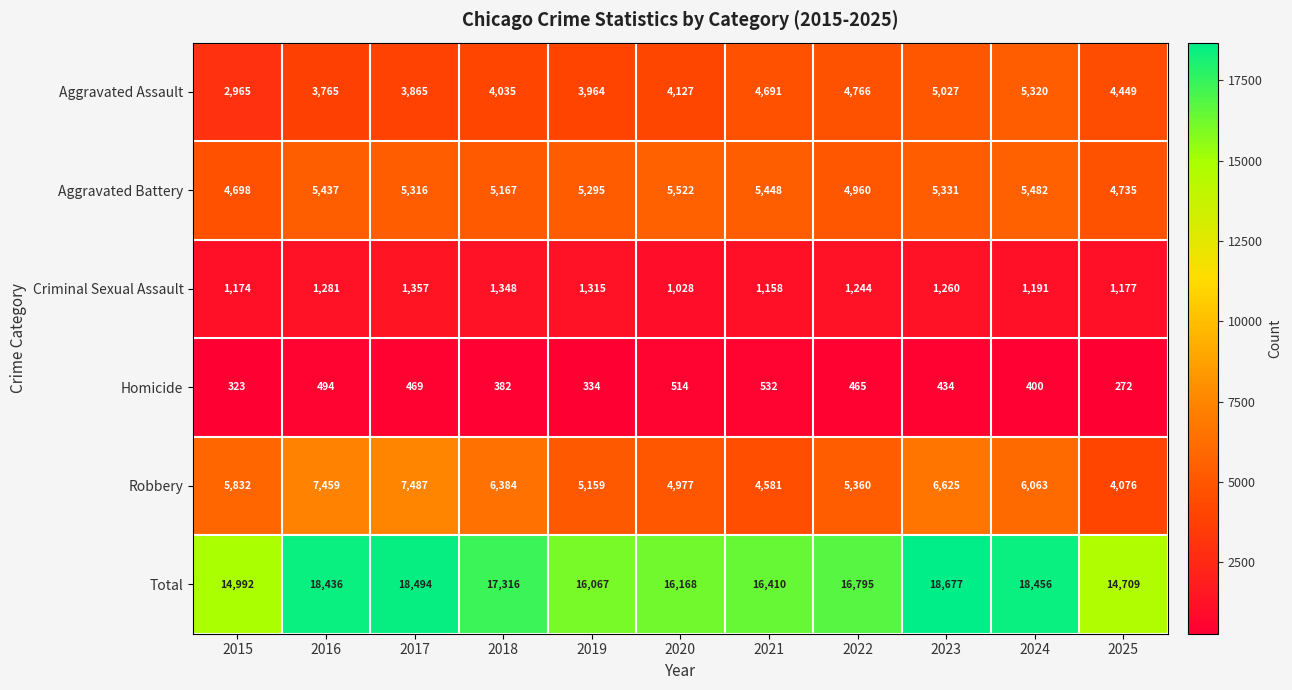

How many data points does each series have?

11